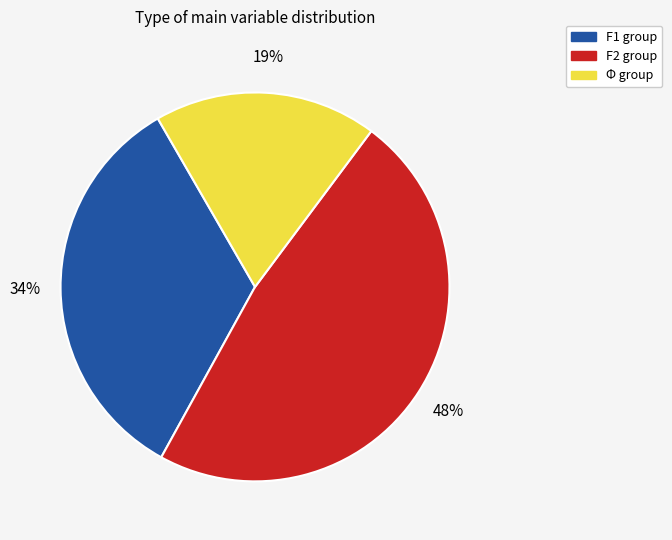

Rank the categories by value from highest to lowest.

F2 group, F1 group, Φ group